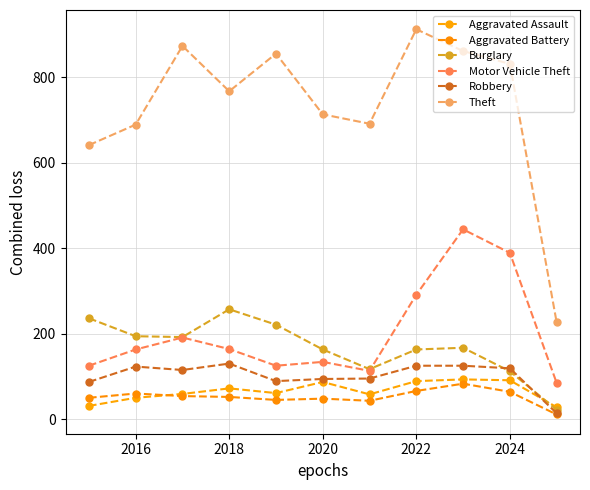

How many lines are shown in the chart?

6